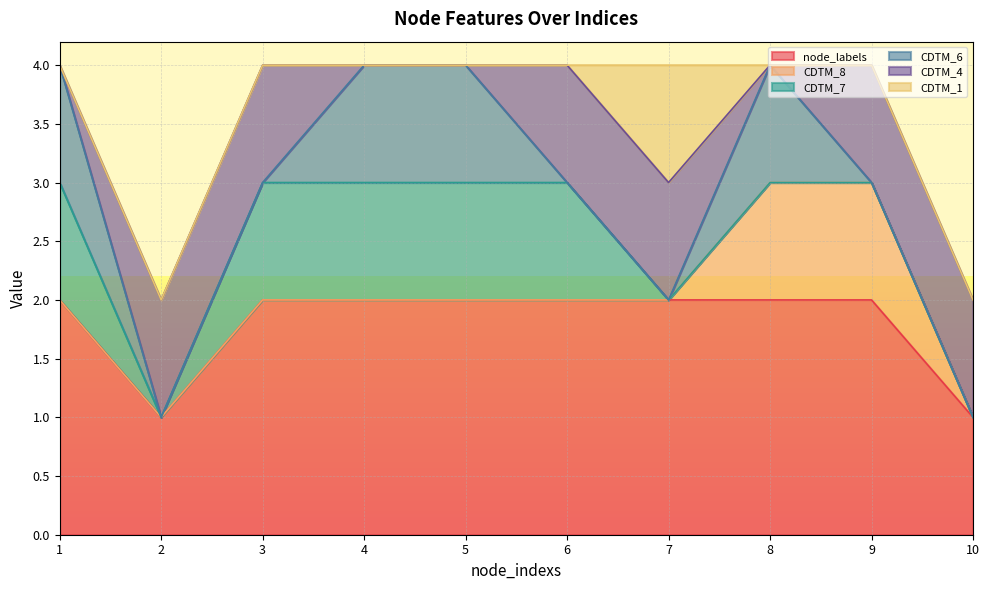

Where is the first local minimum for node_labels?

2